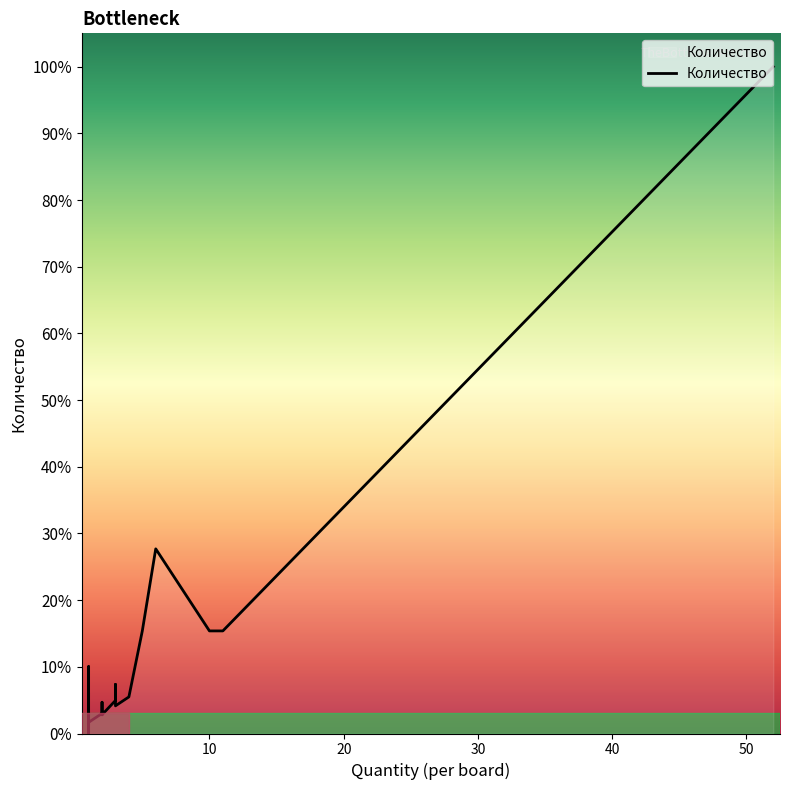

Does the chart have visible grid lines?

No